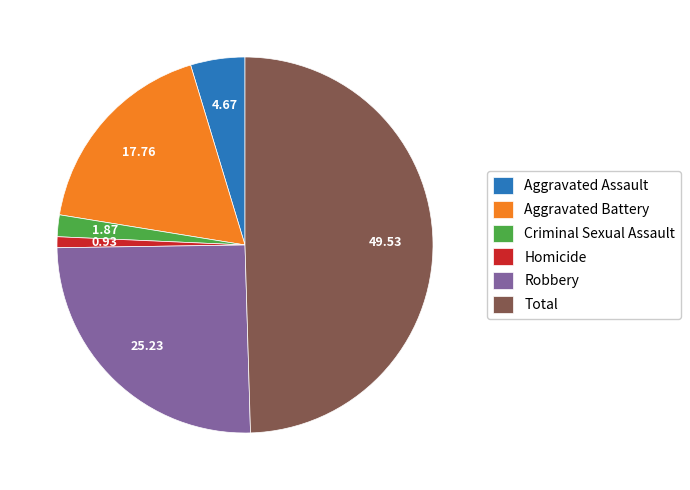

Is the sum of Total and Robbery greater than half?

Yes